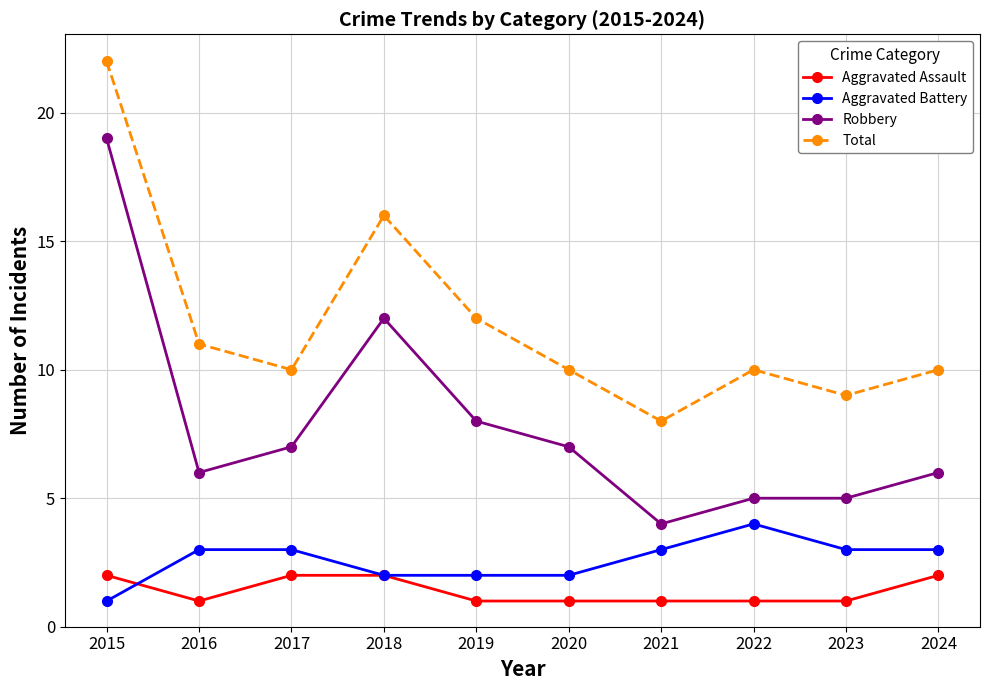

Reading left to right, list all the values displayed in this chart.

Aggravated Assault: 2	1	2	2	1	1	1	1	1	2
Aggravated Battery: 1	3	3	2	2	2	3	4	3	3
Robbery: 19	6	7	12	8	7	4	5	5	6
Total: 22	11	10	16	12	10	8	10	9	10